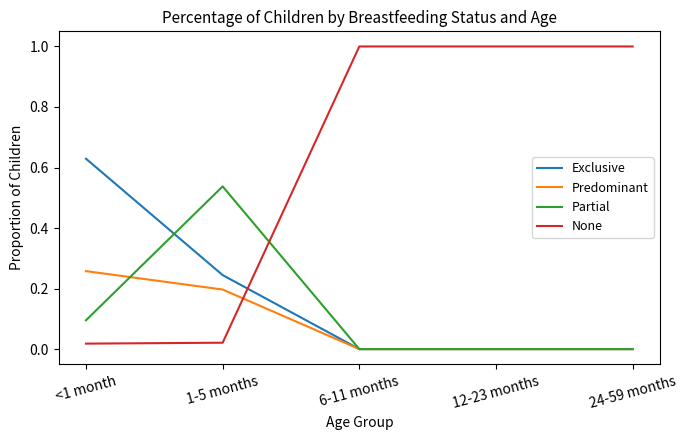

What is the total value across all series at 12-23 months?

1.0